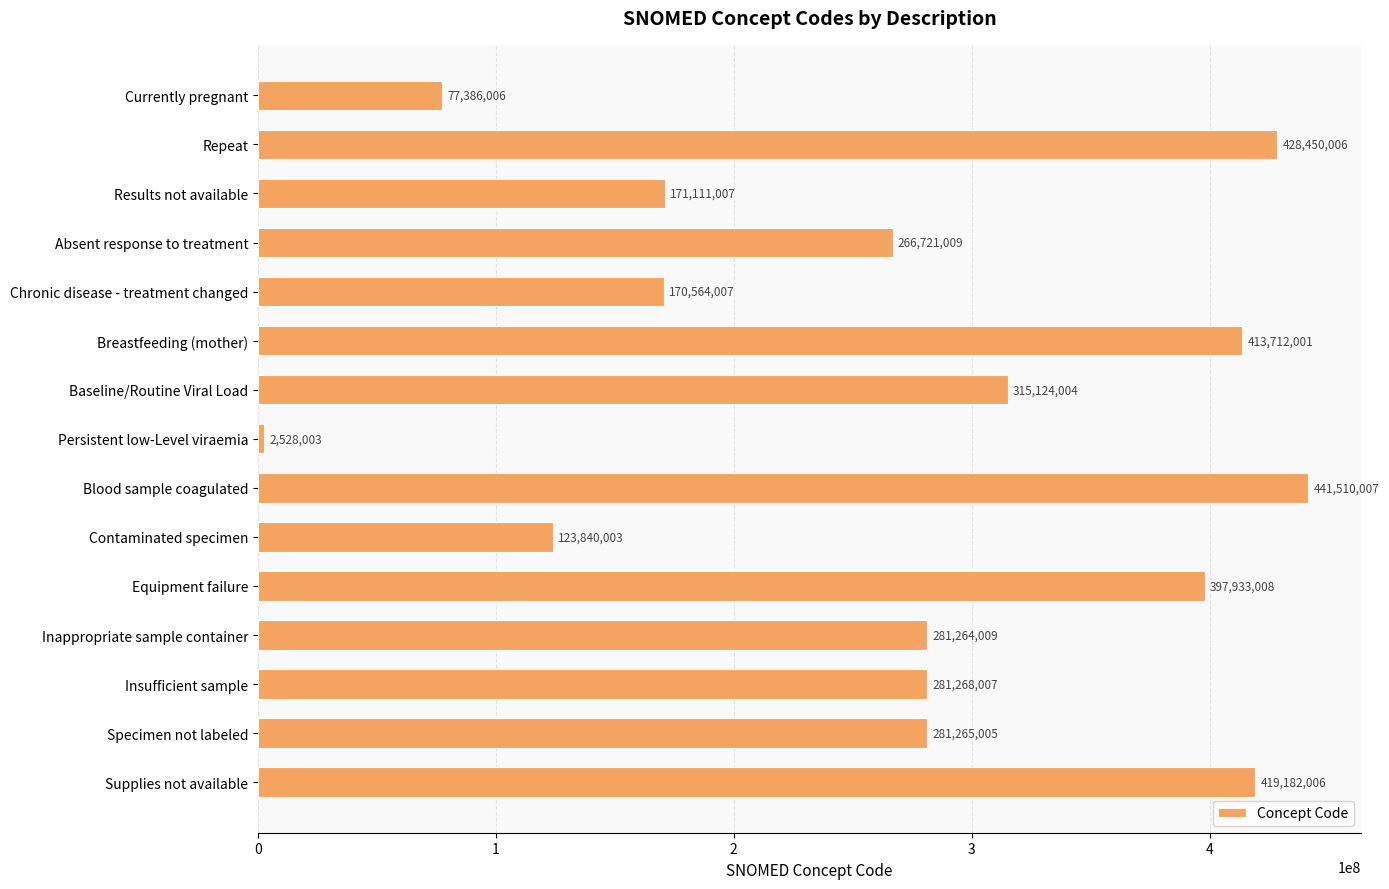

Is it true that the value at Specimen not labeled is 458796684?

False